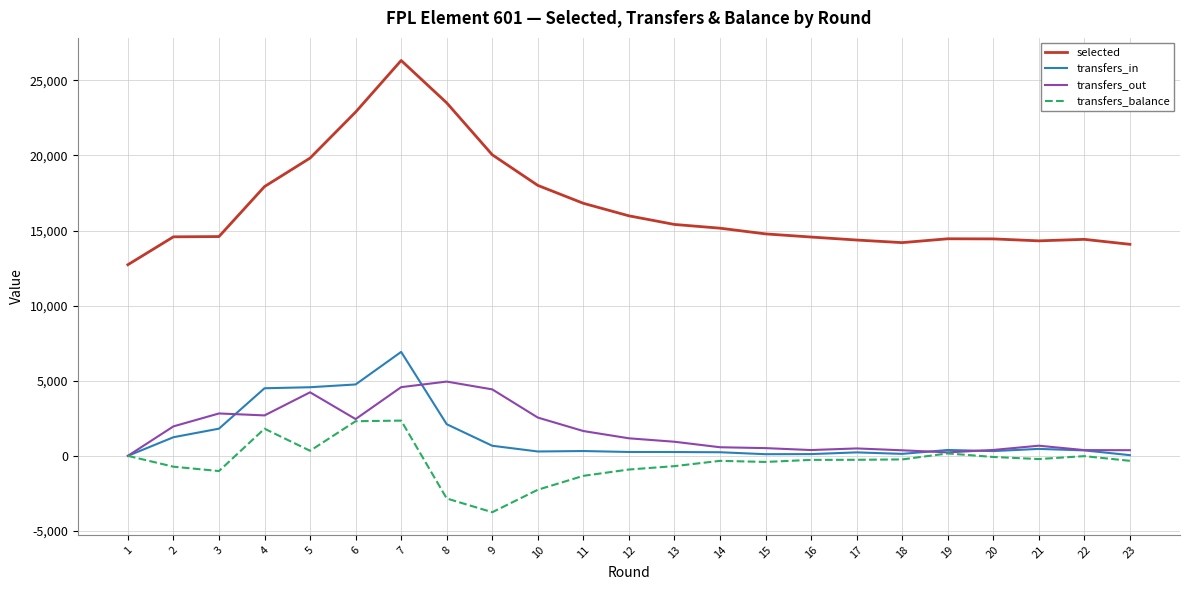

What is the highest value of the transfers_out series?

4944